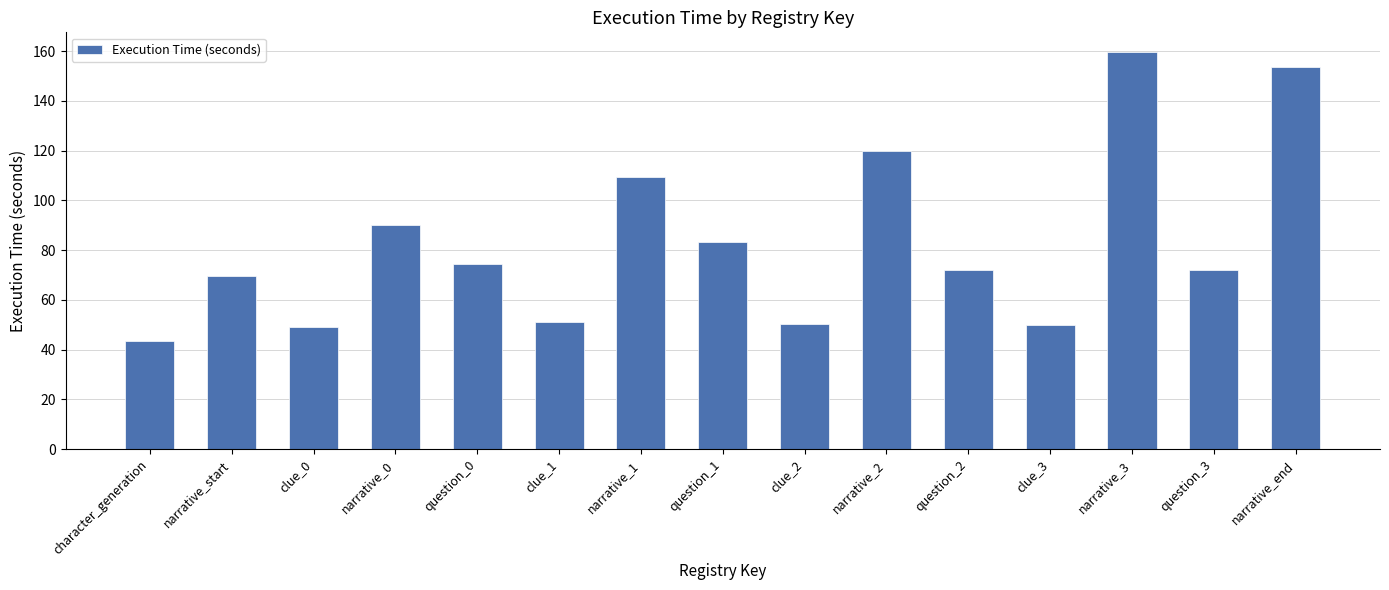

What is the approximate value at narrative_start?

69.7